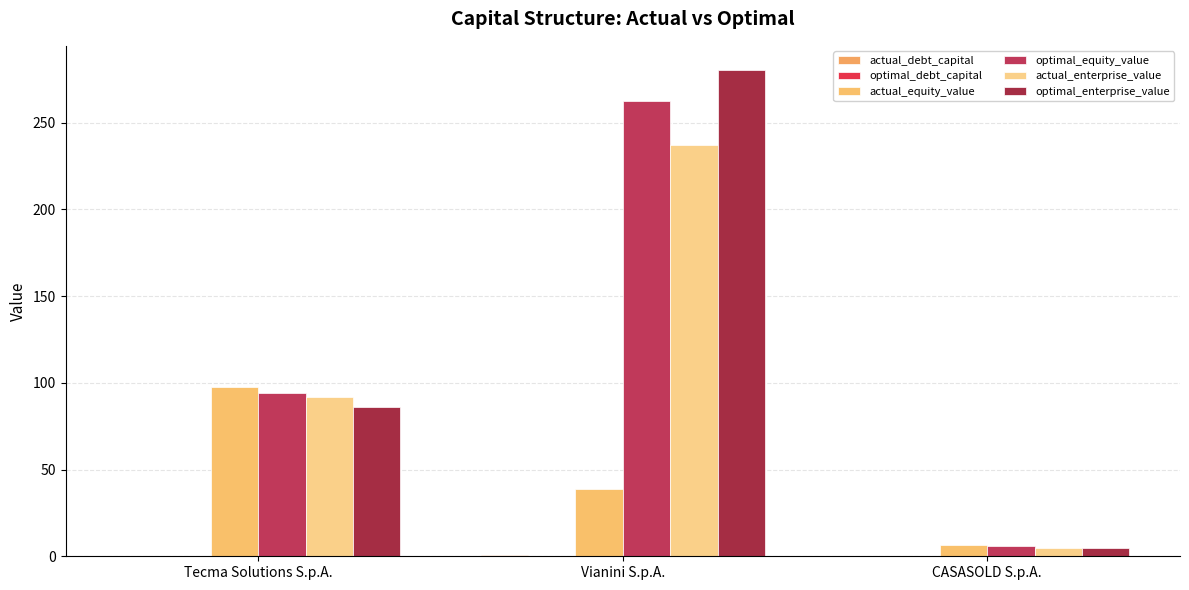

What is the minimum value for actual_equity_value?

6.7